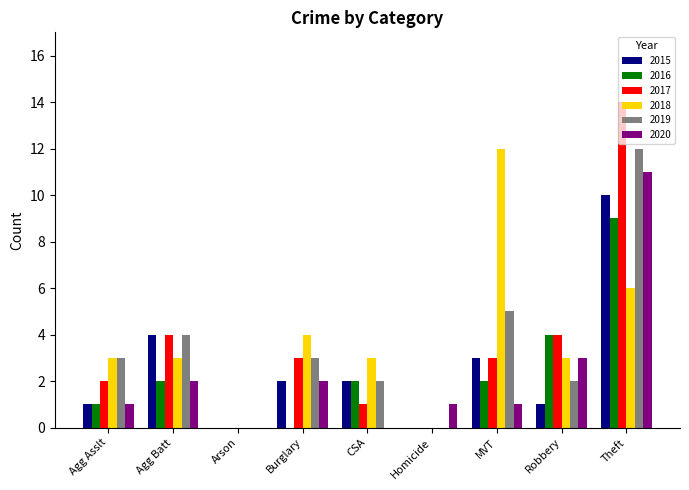

Which series has the largest range (max minus min)?

2017